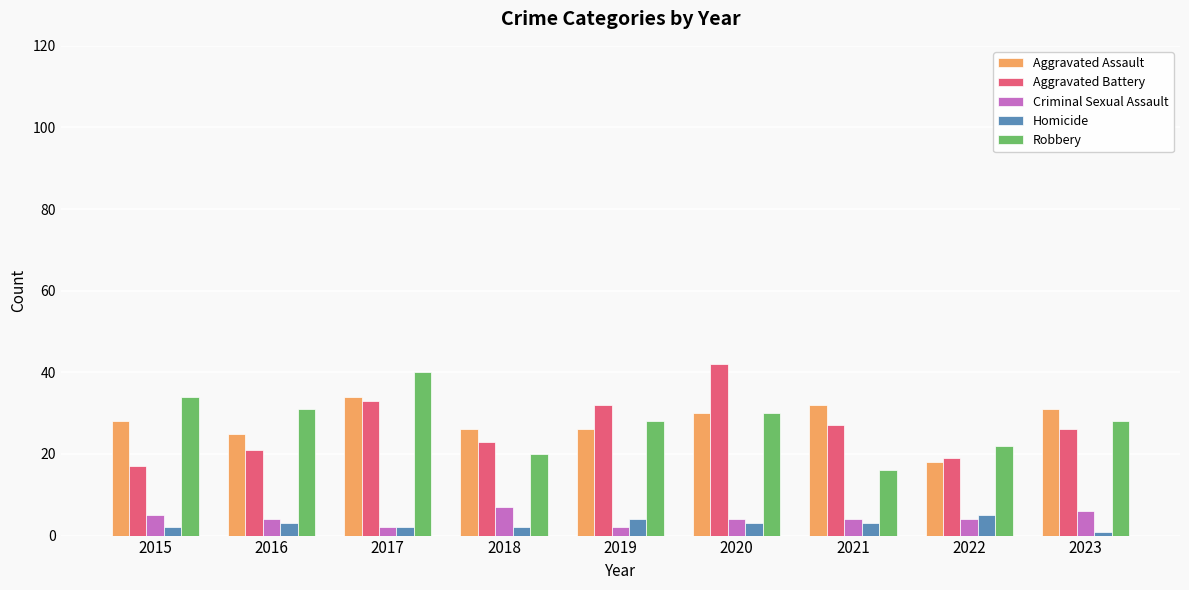

What is the maximum value for Robbery?

40